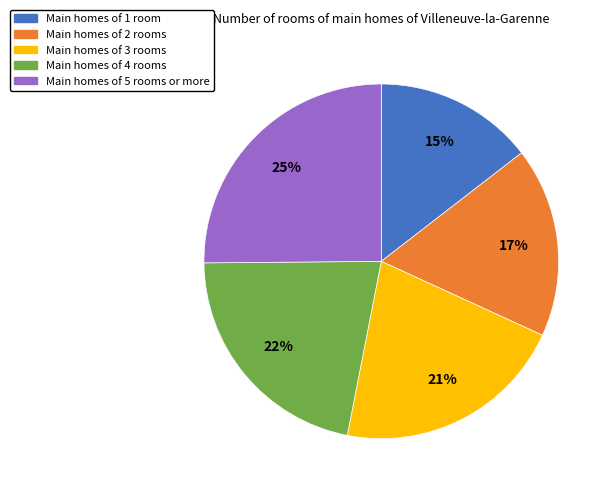

Is there a majority slice in this chart?

No